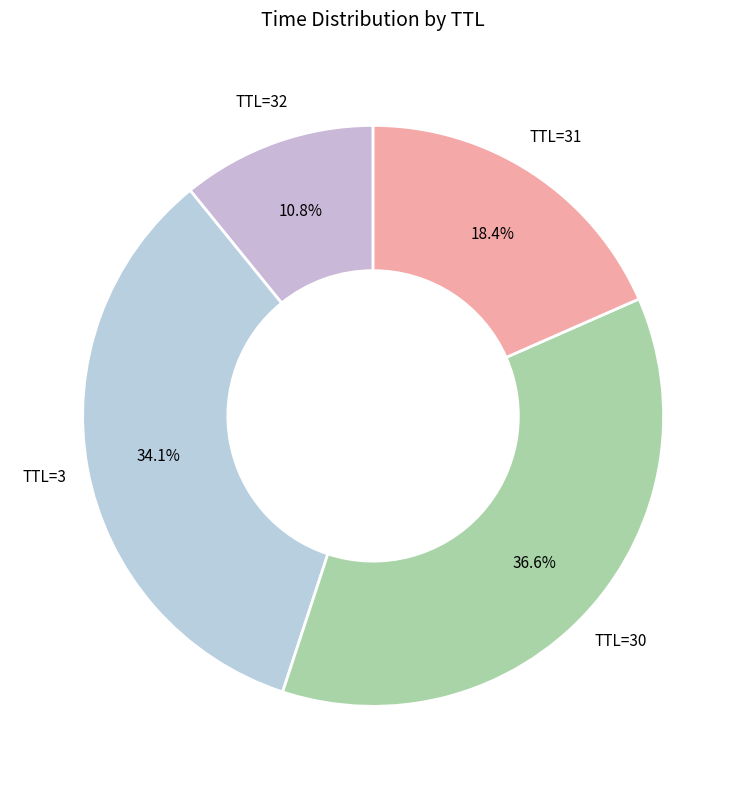

Which slice is the largest?

30